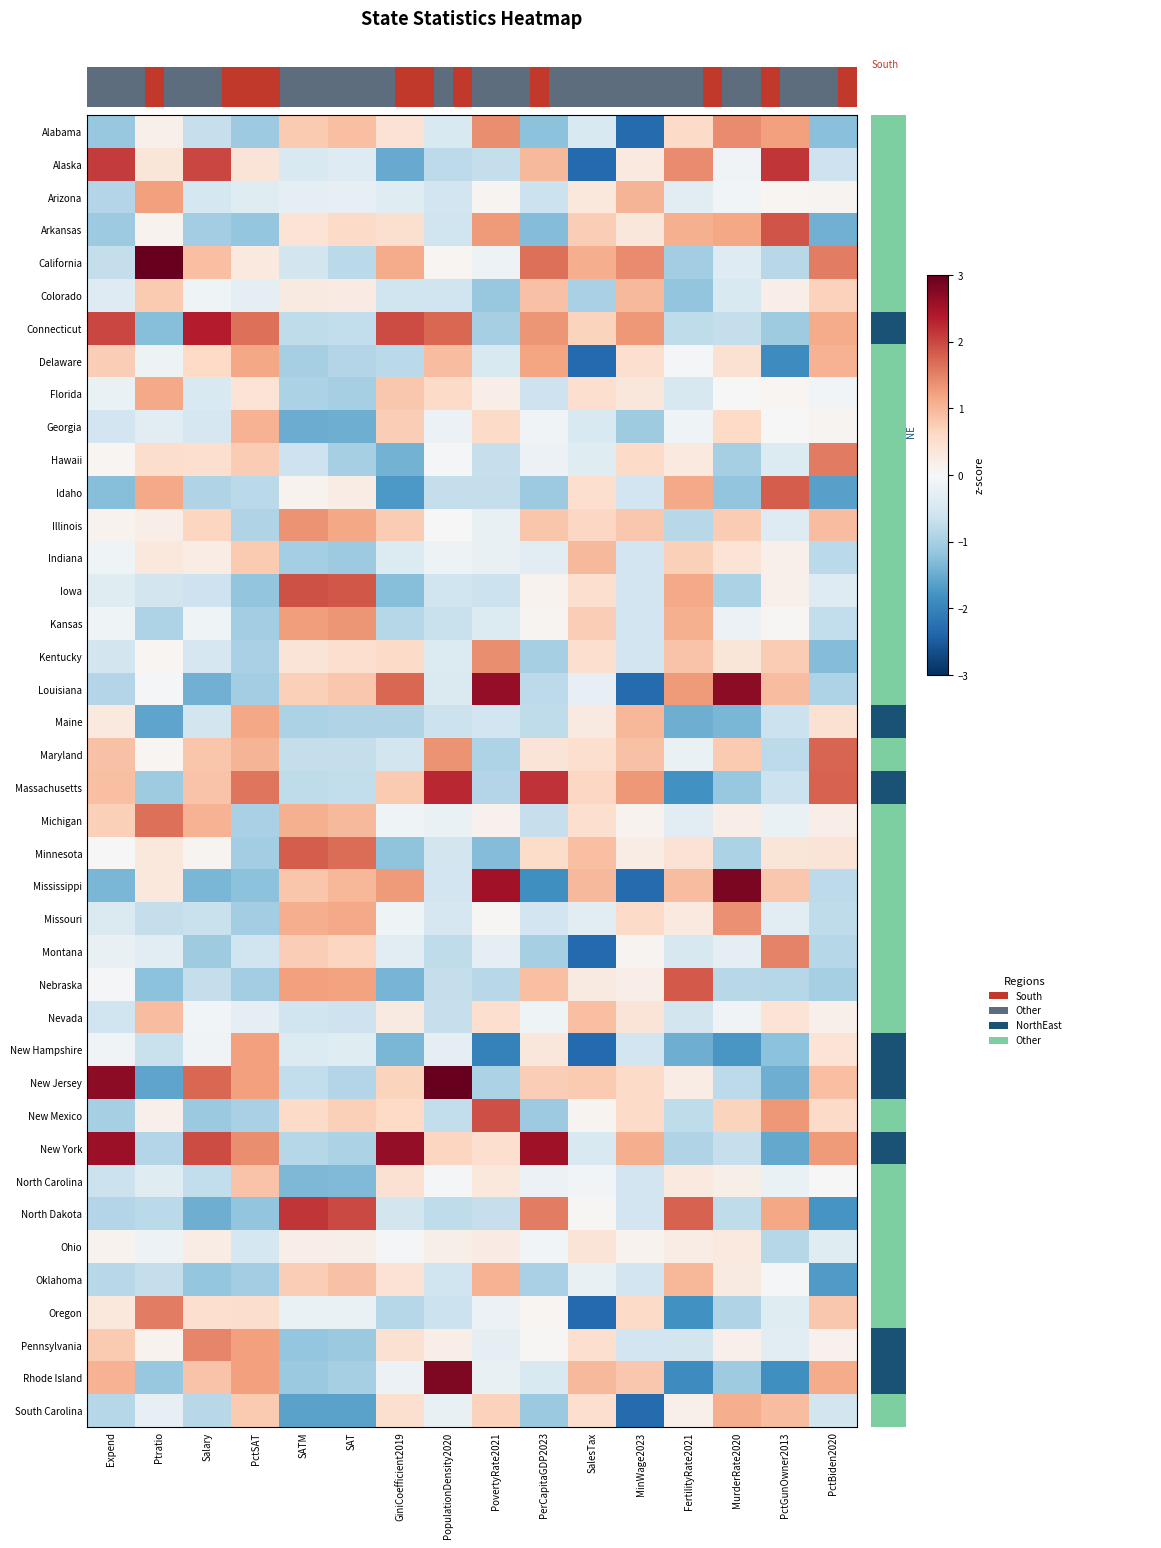

Rank the series by their maximum value, from highest to lowest.

California, New Jersey, Mississippi, Rhode Island, Louisiana, New York, Connecticut, Massachusetts, Alaska, North Dakota, New Mexico, Iowa, Arkansas, Nebraska, Minnesota, Idaho, Maryland, Michigan, Hawaii, Oregon, Montana, Pennsylvania, Alabama, Kentucky, Missouri, Illinois, Kansas, Arizona, New Hampshire, Delaware, Maine, Florida, South Carolina, Georgia, Oklahoma, Colorado, Indiana, Nevada, North Carolina, Ohio